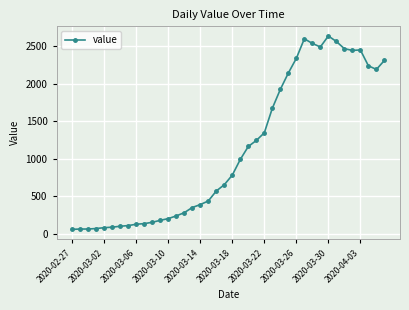

What is the average value?

1124